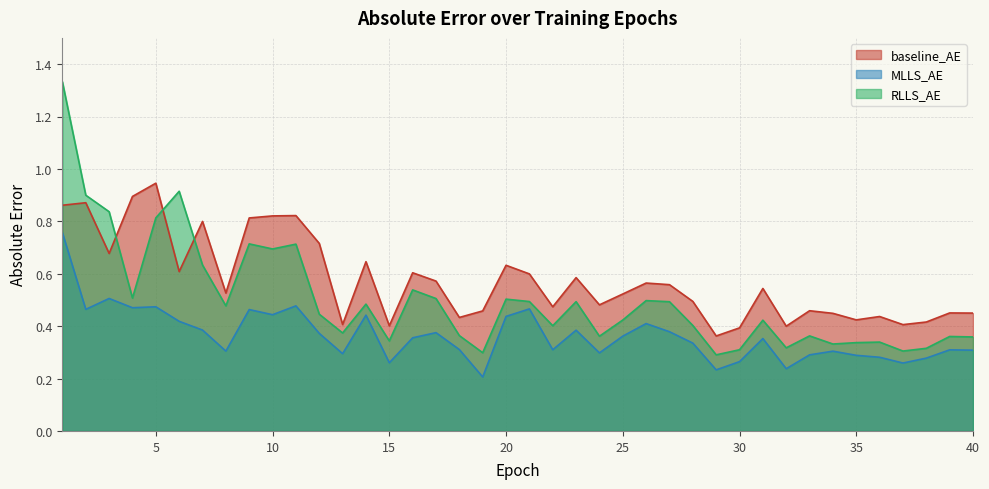

What is the minimum value shown in the chart?

0.2